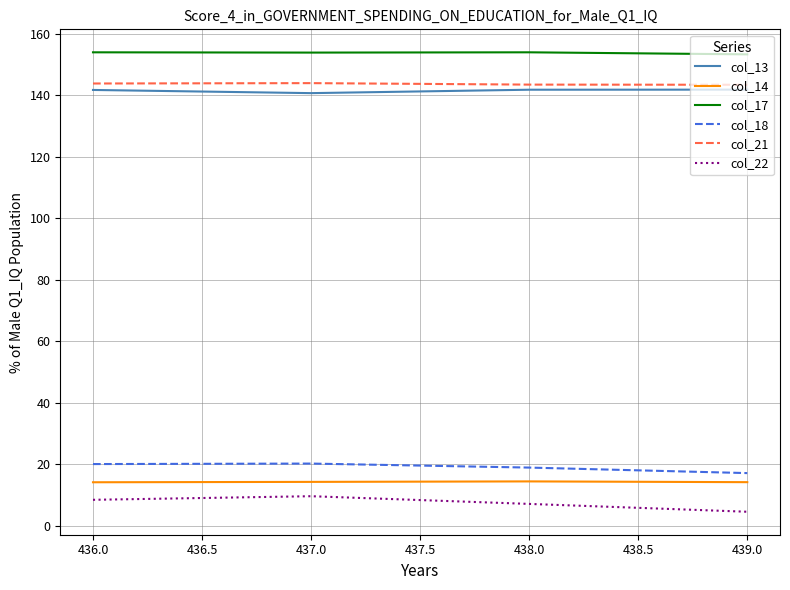

What is the difference between the second highest and minimum values in the col_21 series?

0.4